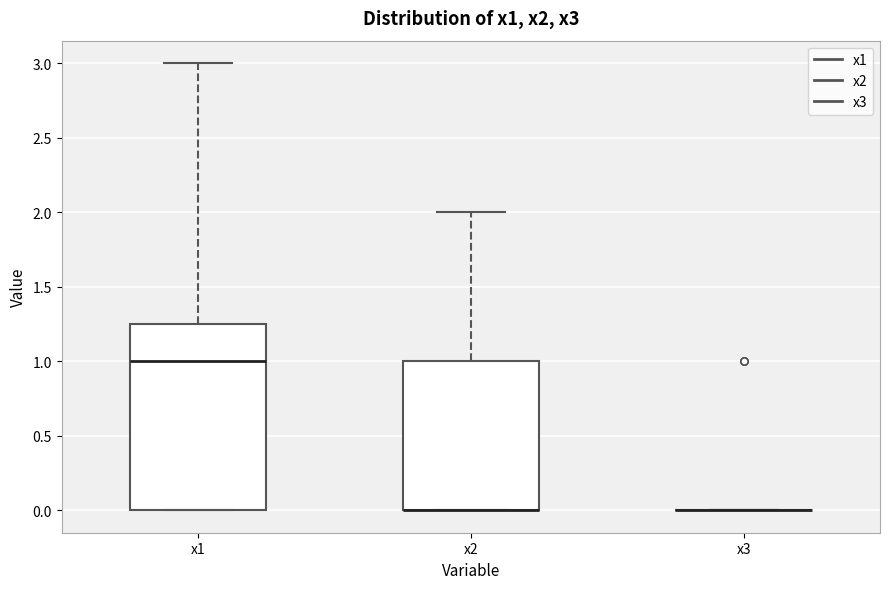

Reading left to right, read every box against the y-axis: the position of its median line, the range the box covers, and the ends of its whiskers. The values are not printed on the chart, so give them approximately, as read against the axis.

x1: median 1.00, box 0.00 to 1.25, whiskers 0.00 to 3.00
x2: median 0.00 (drawn on the box's lower edge), box 0.00 to 1.00, whiskers 0.00 to 2.00
x3: box collapsed to a line at 0.00, whiskers 0.00 to 0.00